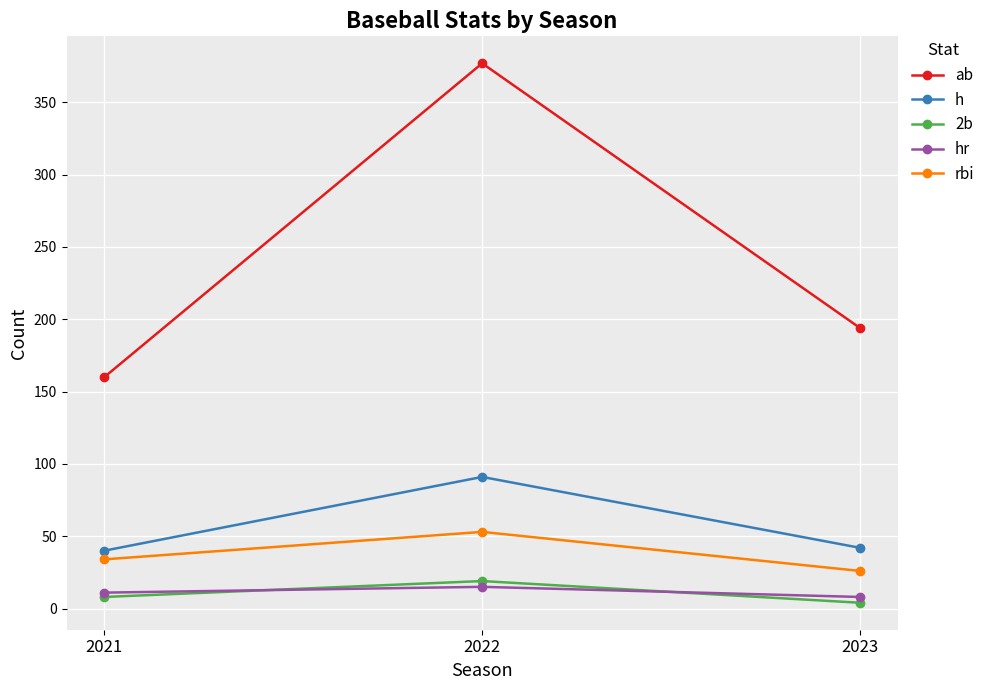

Reading left to right, extract all data points from this chart.

ab: 2021=160	2022=377	2023=194
h: 2021=40	2022=91	2023=42
2b: 2021=8	2022=19	2023=4
hr: 2021=11	2022=15	2023=8
rbi: 2021=34	2022=53	2023=26